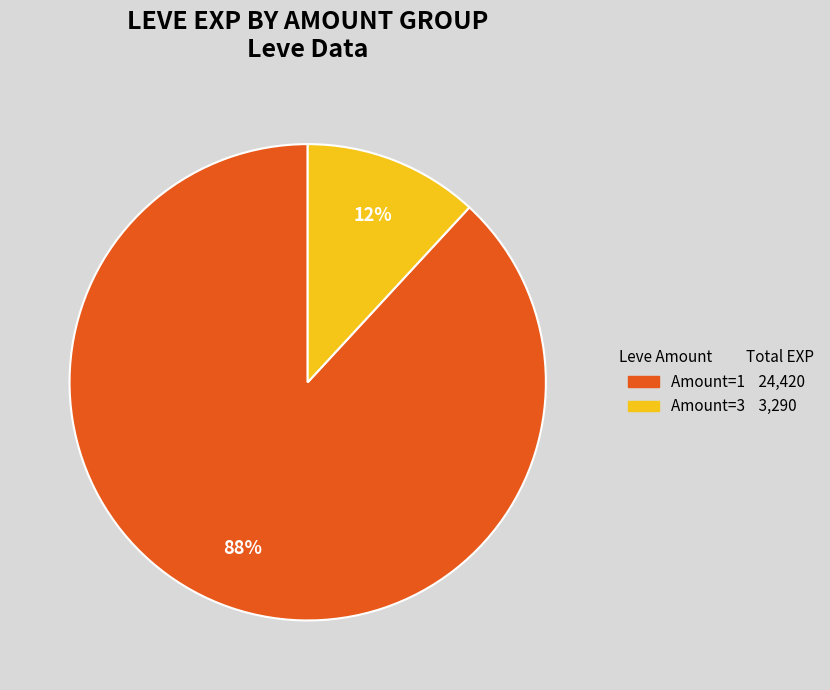

To the nearest percent, what is the average slice percentage?

50%